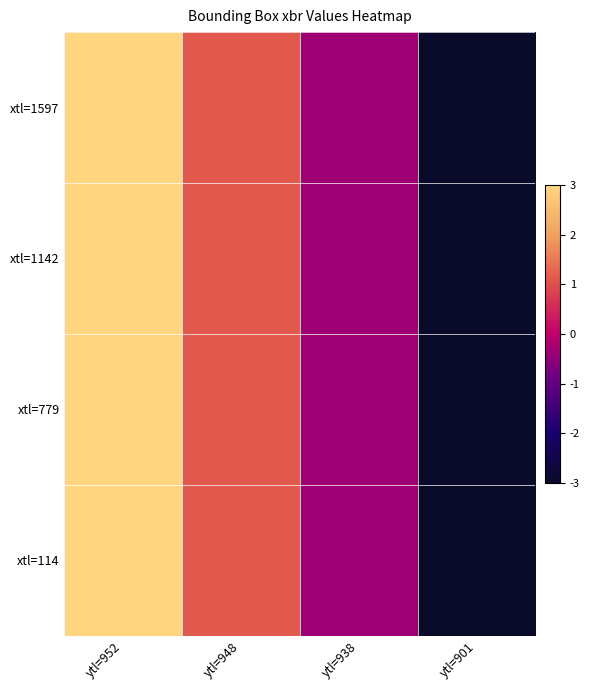

Reading left to right, extract all data points from this chart.

xtl=1597: ytl=952=3.0	ytl=948=1.1	ytl=938=-0.4	ytl=901=-3.0
xtl=1142: ytl=952=3.0	ytl=948=1.1	ytl=938=-0.4	ytl=901=-3.0
xtl=779: ytl=952=3.0	ytl=948=1.1	ytl=938=-0.4	ytl=901=-3.0
xtl=114: ytl=952=3.0	ytl=948=1.1	ytl=938=-0.4	ytl=901=-3.0